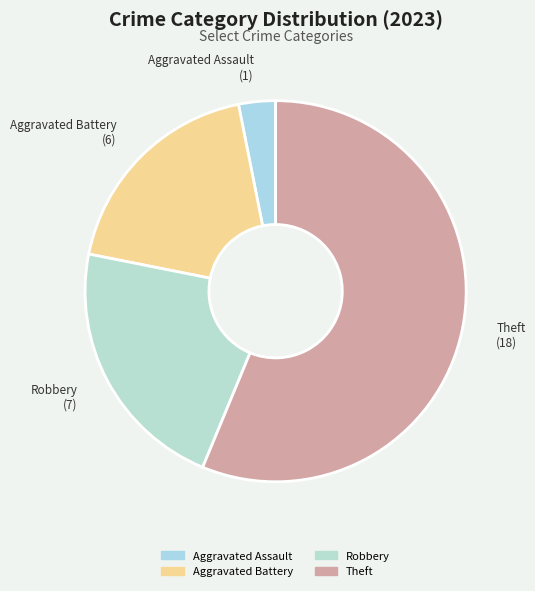

Do Theft and Aggravated Battery together represent more than half of the pie?

Yes